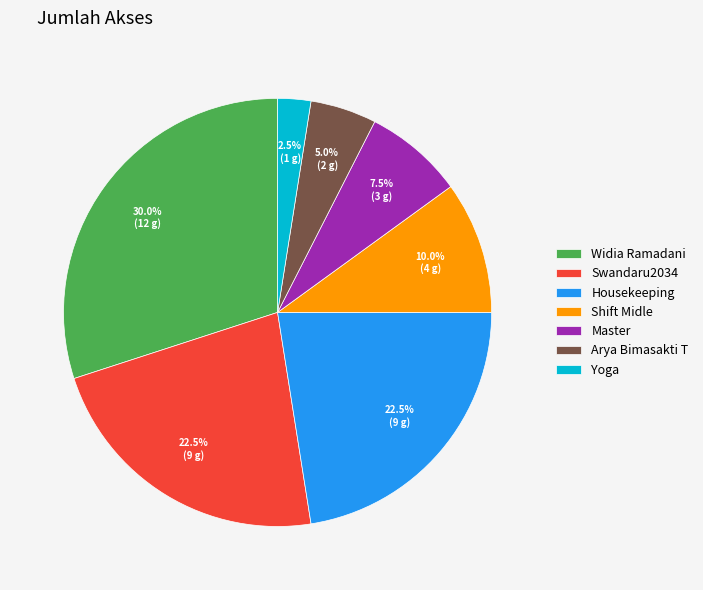

Which slice is the largest?

Widia Ramadani